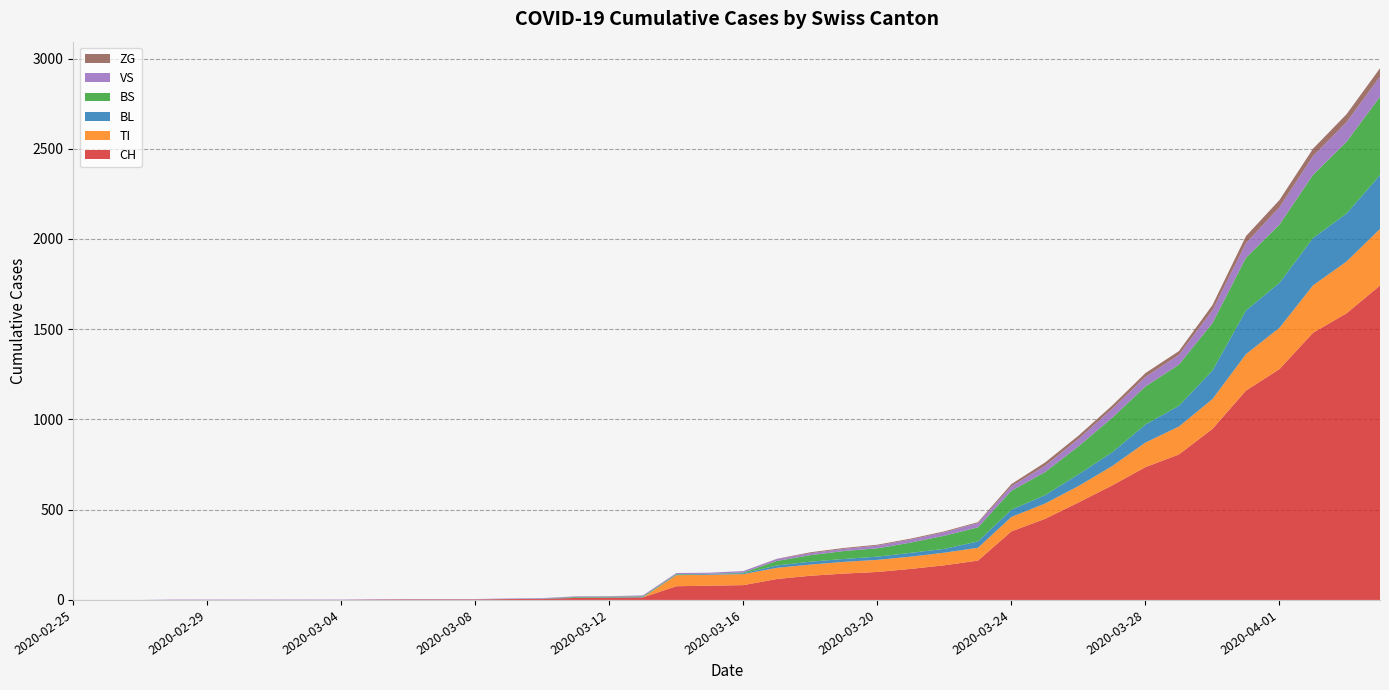

Reading left to right, list all the values displayed in this chart.

CH: 0	0	0	0	0	0	0	0	0	2	3	3	3	5	6	11	12	14	76	79	82	116	134	146	155	172	192	218	380	449	540	634	736	806	948	1160	1279	1480	1588	1742
TI: 0	0	0	0	0	0	0	0	0	0	0	0	0	0	0	0	0	0	61	61	61	62	62	65	67	68	70	71	80	85	91	107	136	155	165	202	229	263	287	314
VS: 0	0	0	2	2	2	2	2	2	2	2	2	2	2	2	3	3	5	6	6	8	11	11	12	15	17	19	24	25	35	41	50	53	54	71	81	96	104	109	112
BL: 0	0	0	0	0	0	0	0	0	0	0	0	0	1	2	2	2	2	2	5	5	13	16	16	18	21	21	35	40	46	65	76	100	115	158	242	249	262	266	298
BS: 0	0	0	0	0	0	0	0	0	0	0	0	0	0	0	4	4	4	4	0	4	25	36	44	46	57	73	78	105	128	155	191	211	228	263	292	323	350	397	434
ZG: 0	0	0	0	0	0	0	0	0	0	0	0	0	0	0	0	0	0	0	0	0	1	5	5	5	5	5	5	12	18	18	18	21	21	29	39	40	41	44	46